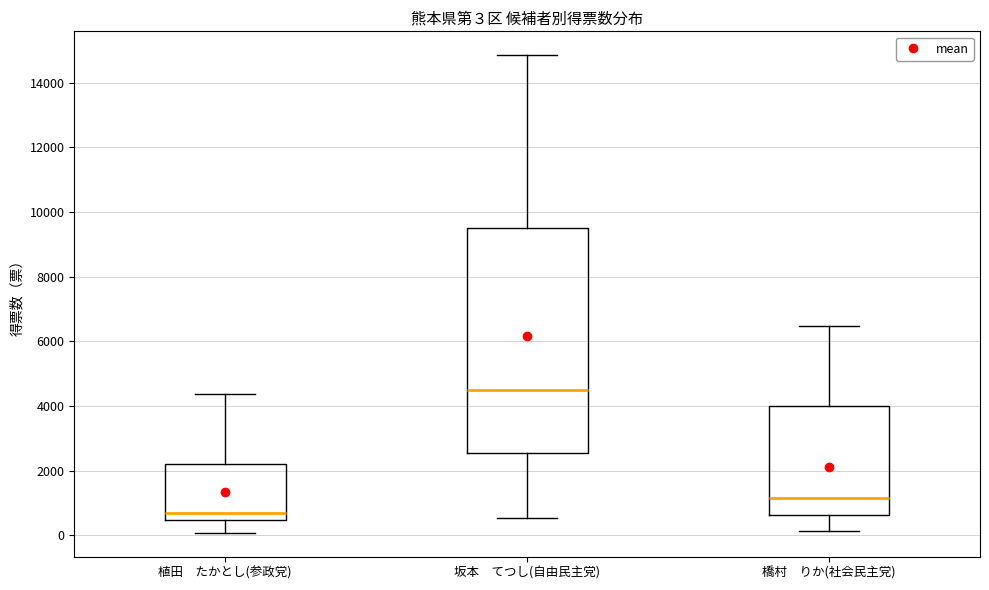

Which box is the tallest, from its lower edge to its upper edge?

坂本 てつし(自由民主党)